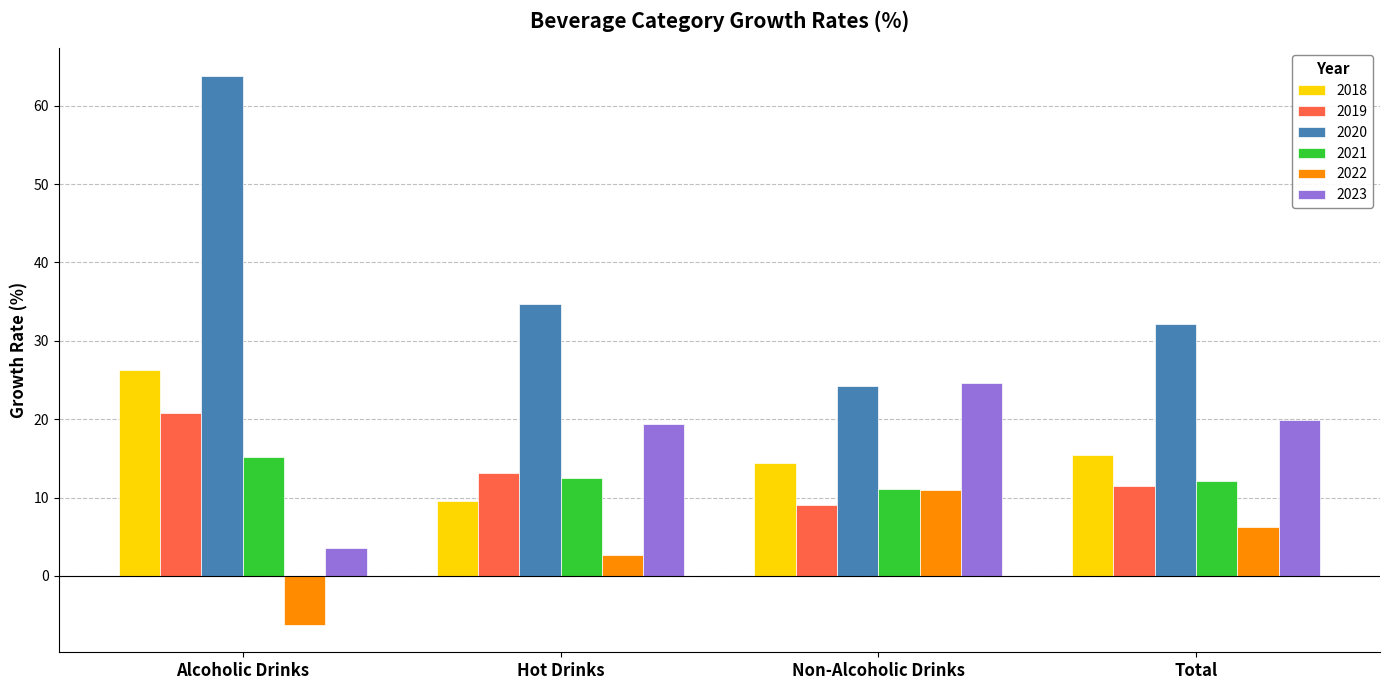

What is the greatest value displayed?

63.8